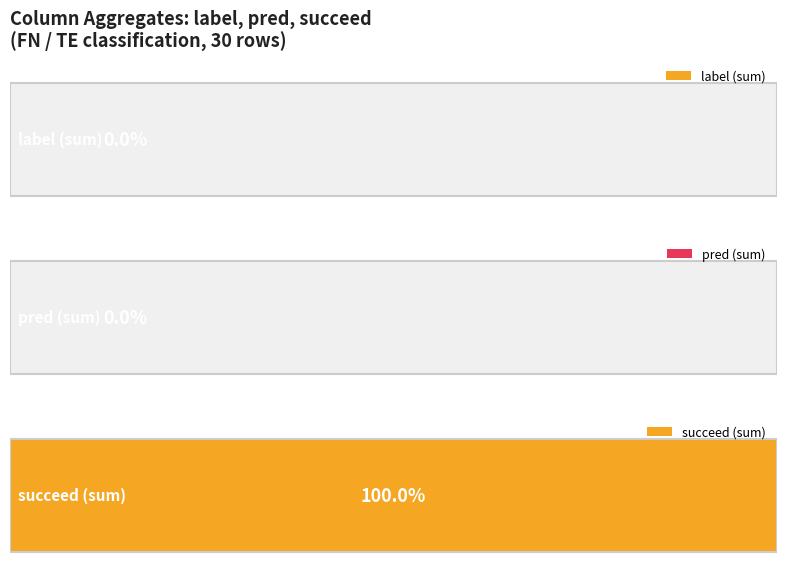

Reading right to left, what are all the values shown in this chart?

label: 29=0	28=0	27=0	26=0	25=0	24=0	23=0	22=0	21=0	20=0	19=0	18=0	17=0	16=0	15=0	14=0	13=0	12=0	11=0	10=0	9=0	8=0	7=0	6=0	5=0	4=0	3=0	2=0	1=0	0=0
pred: 29=0	28=0	27=0	26=0	25=0	24=0	23=0	22=0	21=0	20=0	19=0	18=0	17=0	16=0	15=0	14=0	13=0	12=0	11=0	10=0	9=0	8=0	7=0	6=0	5=0	4=0	3=0	2=0	1=0	0=0
succeed: 29=1	28=1	27=1	26=1	25=1	24=1	23=1	22=1	21=1	20=1	19=1	18=1	17=1	16=1	15=1	14=1	13=1	12=1	11=1	10=1	9=1	8=1	7=1	6=1	5=1	4=1	3=1	2=1	1=1	0=1